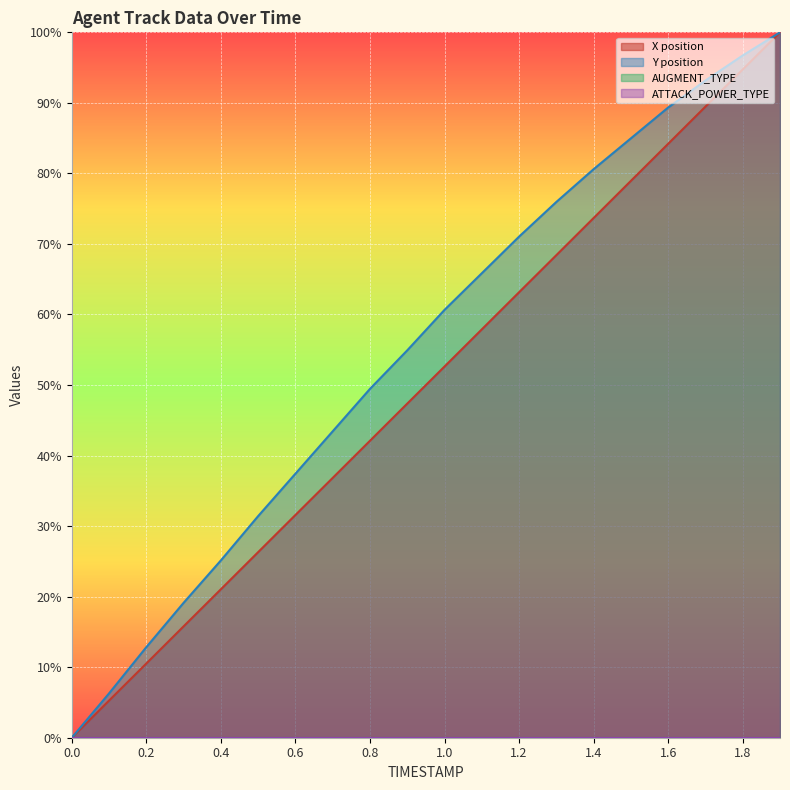

What is the sum of the Y position values at 0.3 and 1.6?

108.5